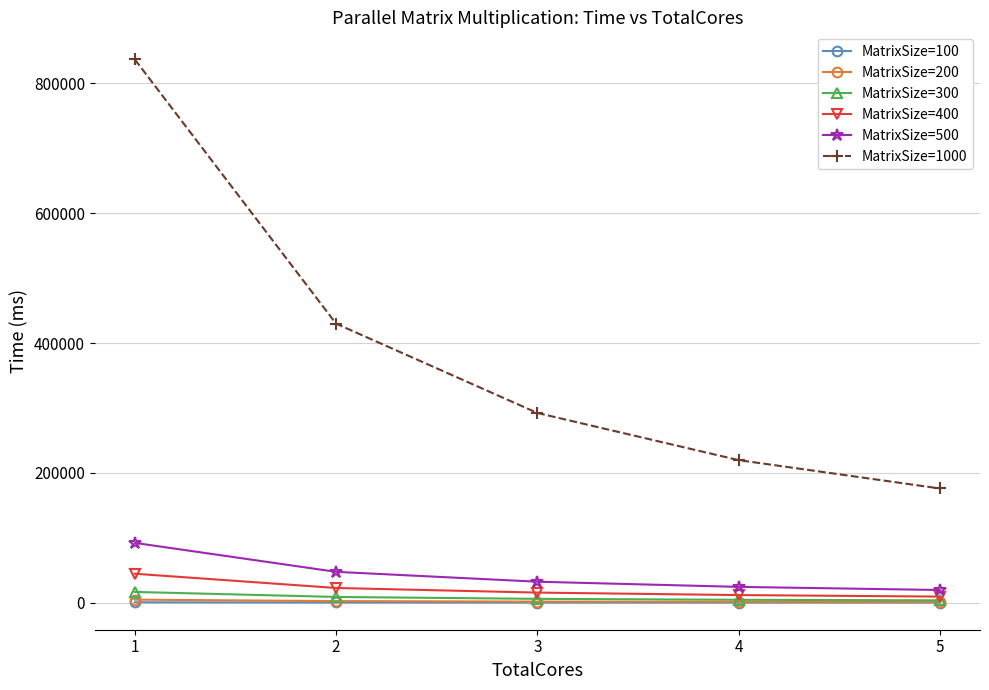

How many data points in MatrixSize=1000 are above 292262?

3